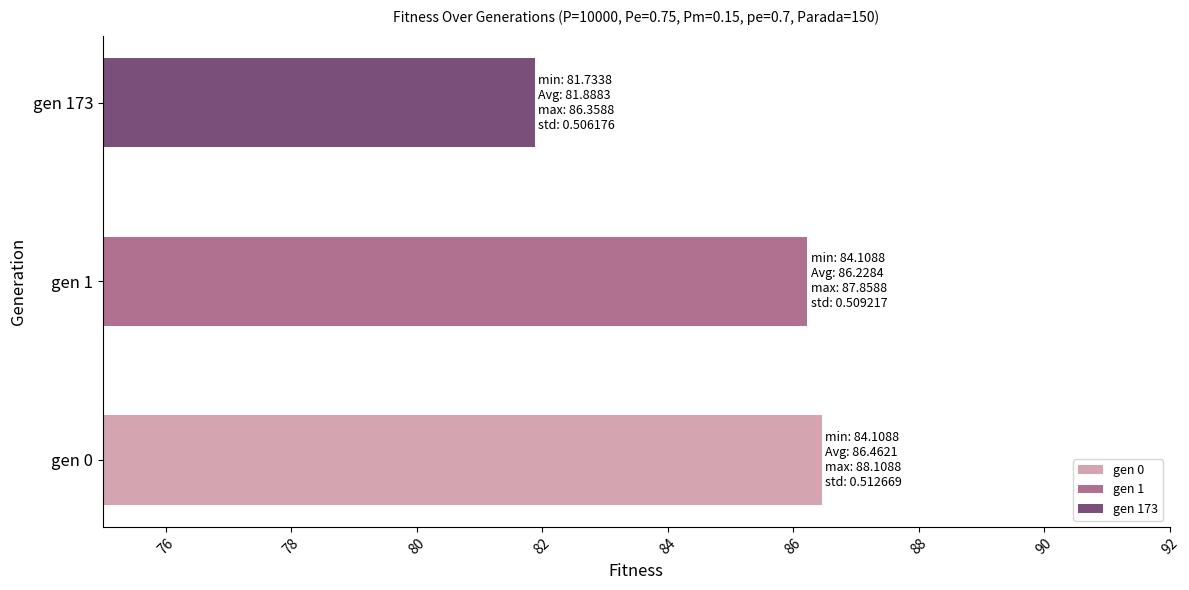

Reading right to left, extract all data points from this chart.

gen 173=81.9	gen 1=86.2	gen 0=86.5